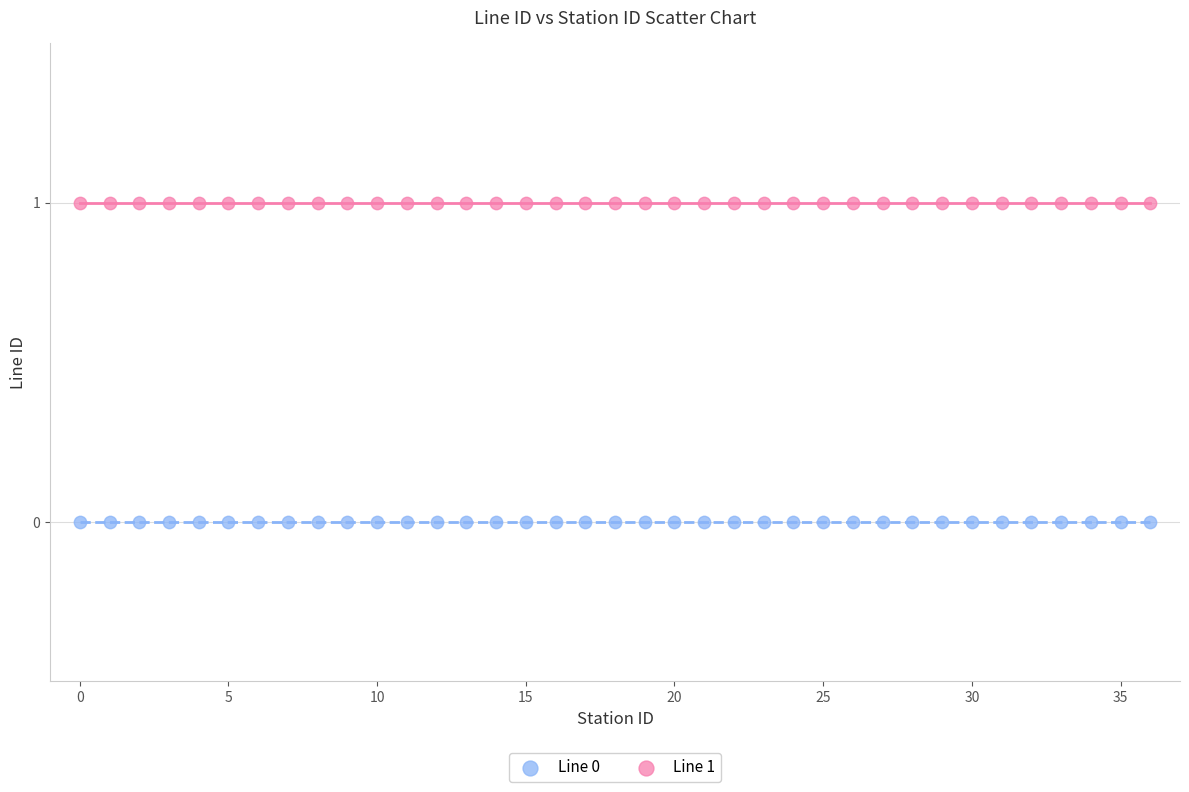

Which series reaches the minimum Y coordinate?

Line 0